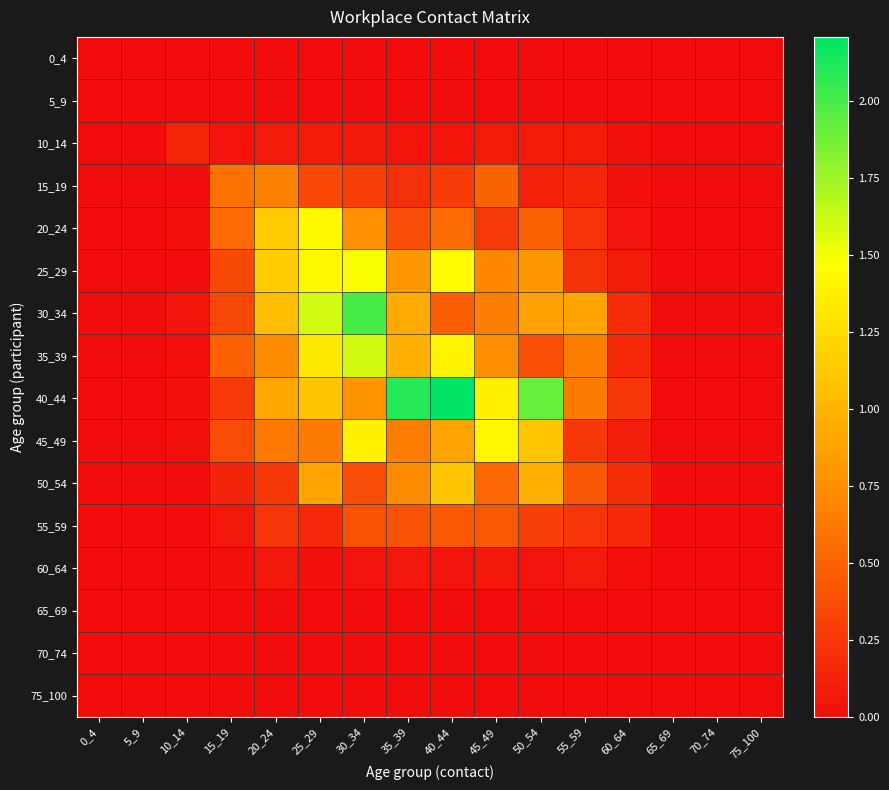

List the series in order of their peak value, lowest first.

0_4, 5_9, 65_69, 70_74, 75_100, 60_64, 10_14, 55_59, 15_19, 50_54, 45_49, 20_24, 25_29, 35_39, 30_34, 40_44